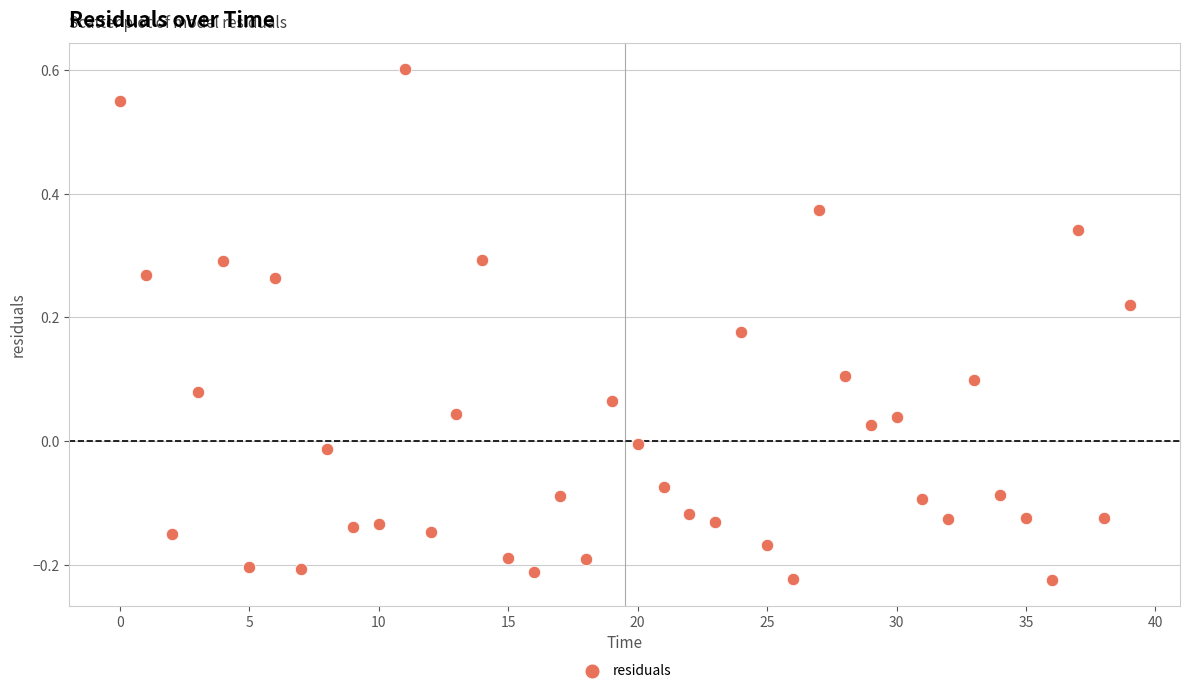

What is the range of Y values (max minus min)?

0.8